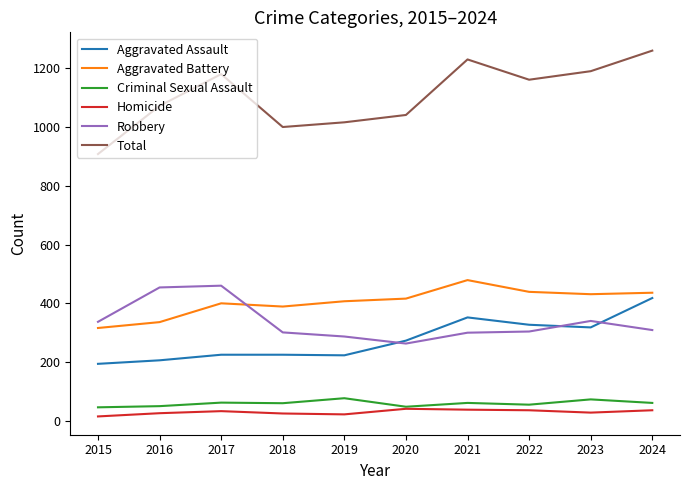

True or false: Total has a value of 433 at 2020.

False